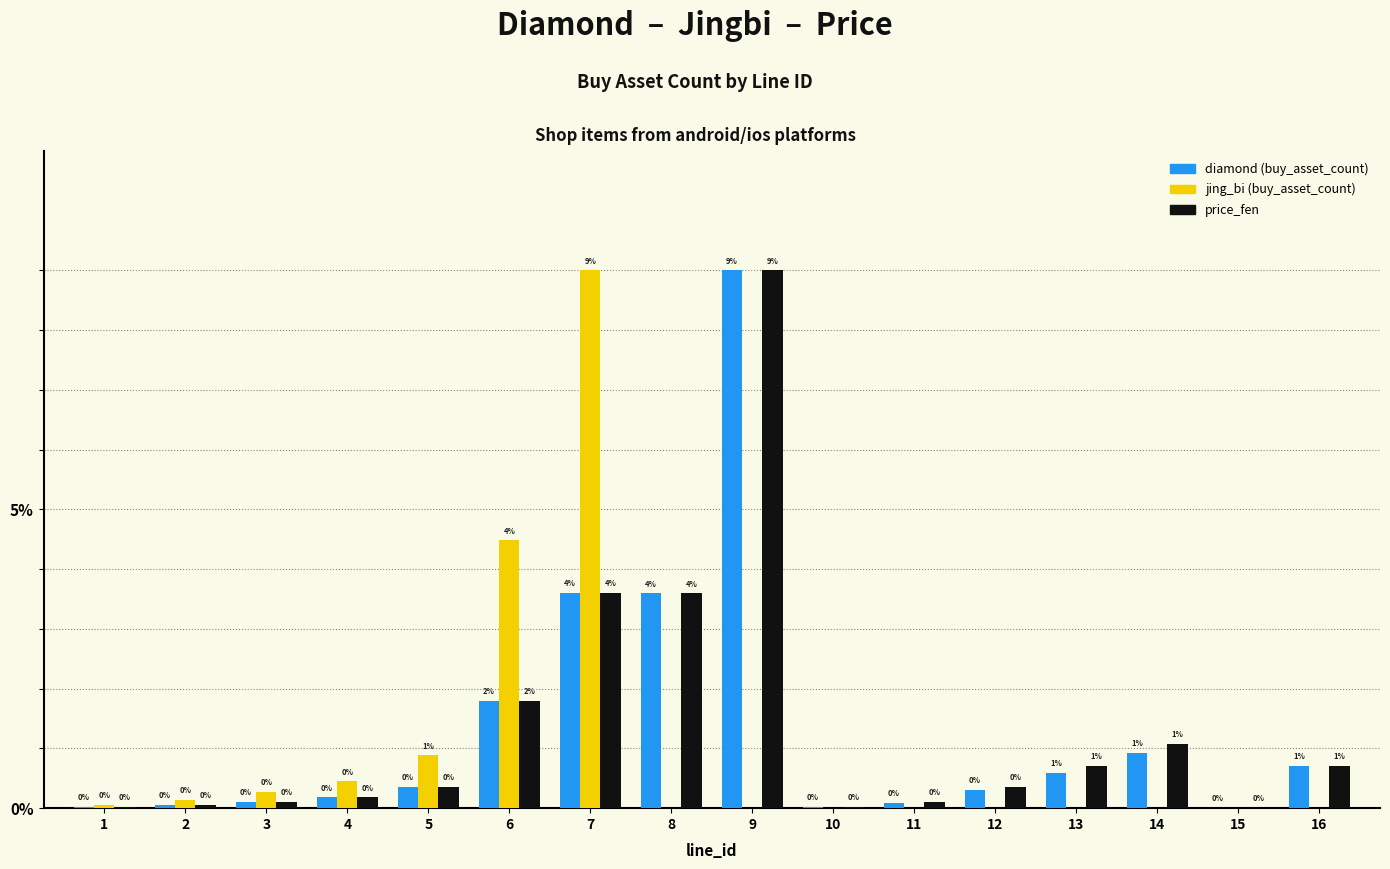

At which category is the sum across all series the highest?

9